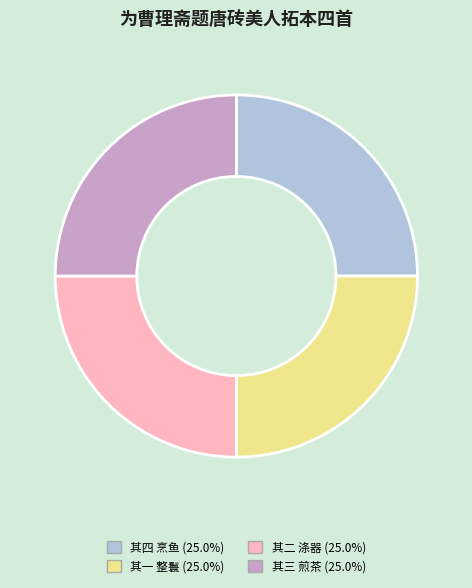

Is there a majority slice in this chart?

No